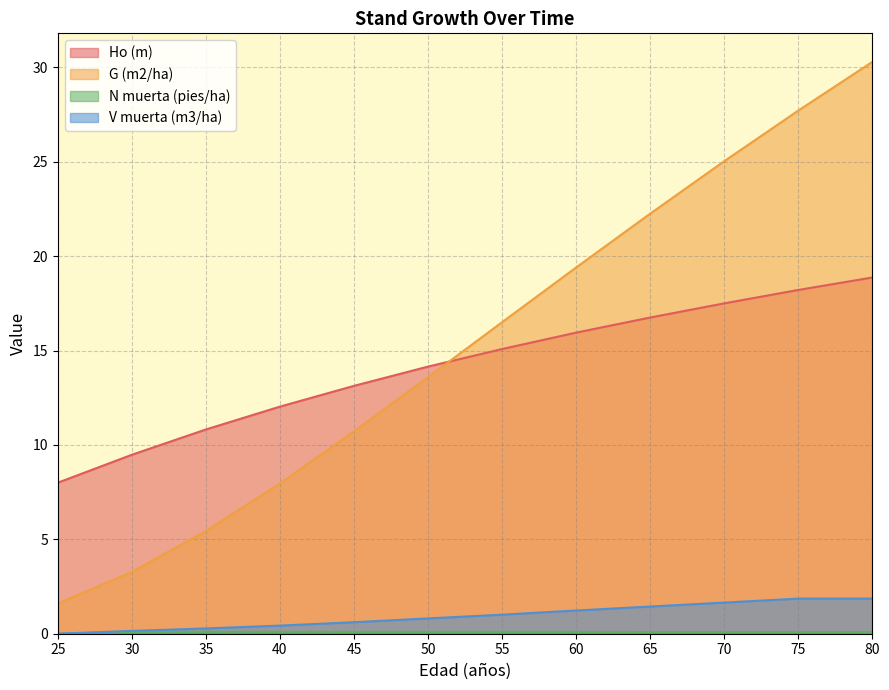

Which series has the largest total across all categories?

G (m2/ha)